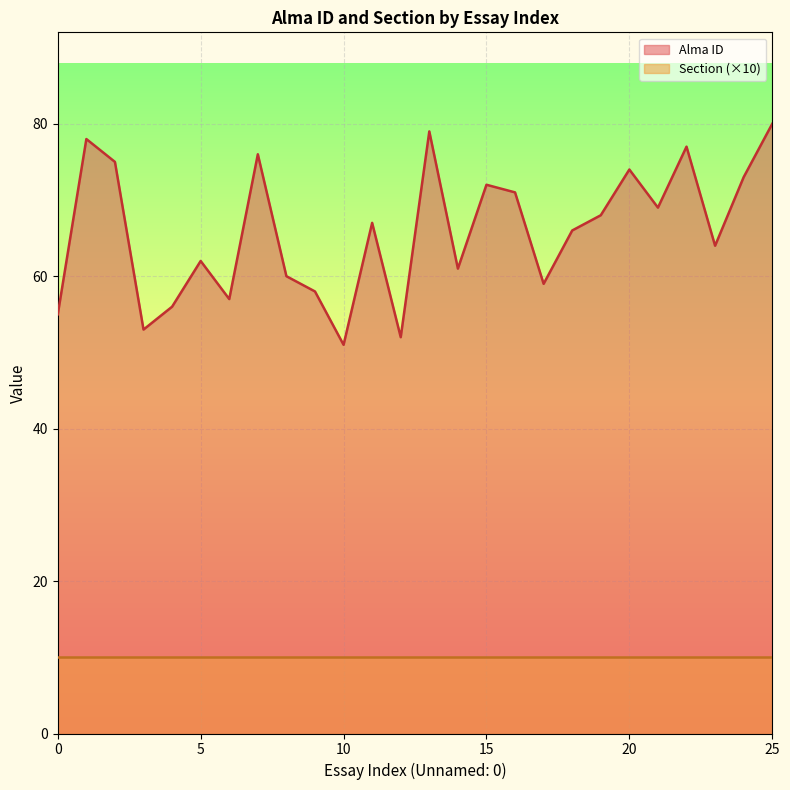

Reading right to left, extract all data points from this chart.

25=80	24=73	23=64	22=77	21=69	20=74	19=68	18=66	17=59	16=71	15=72	14=61	13=79	12=52	11=67	10=51	9=58	8=60	7=76	6=57	5=62	4=56	3=53	2=75	1=78	0=55